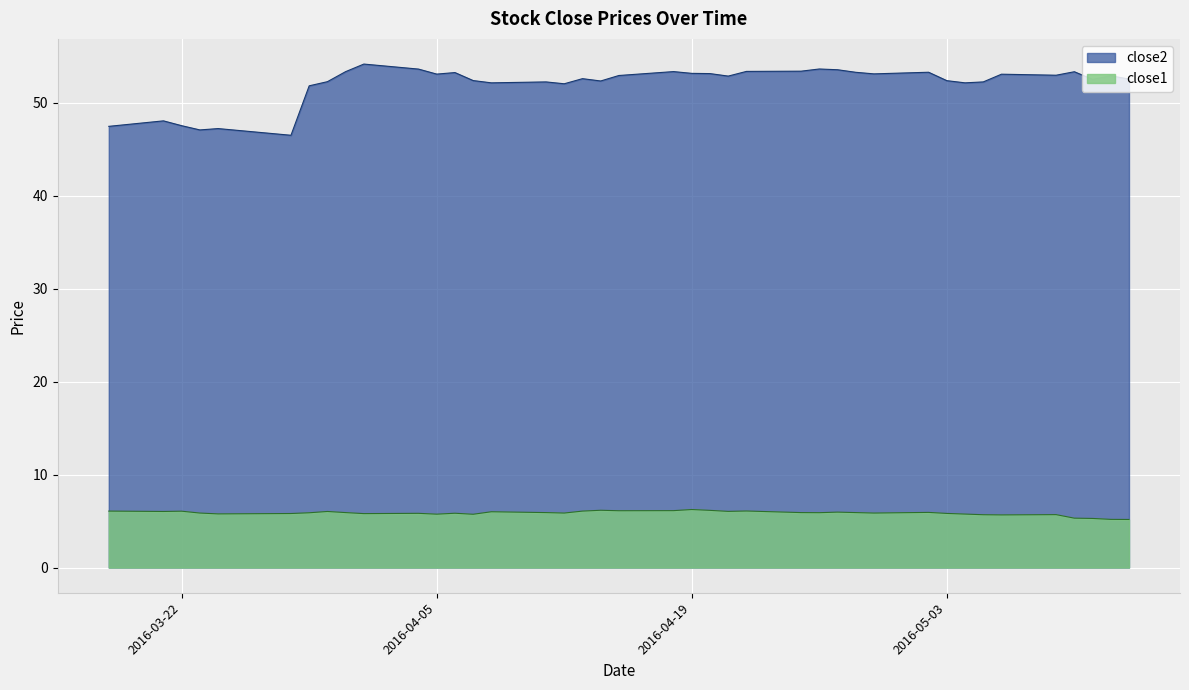

List the series in order of their overall mean, lowest first.

close1, close2